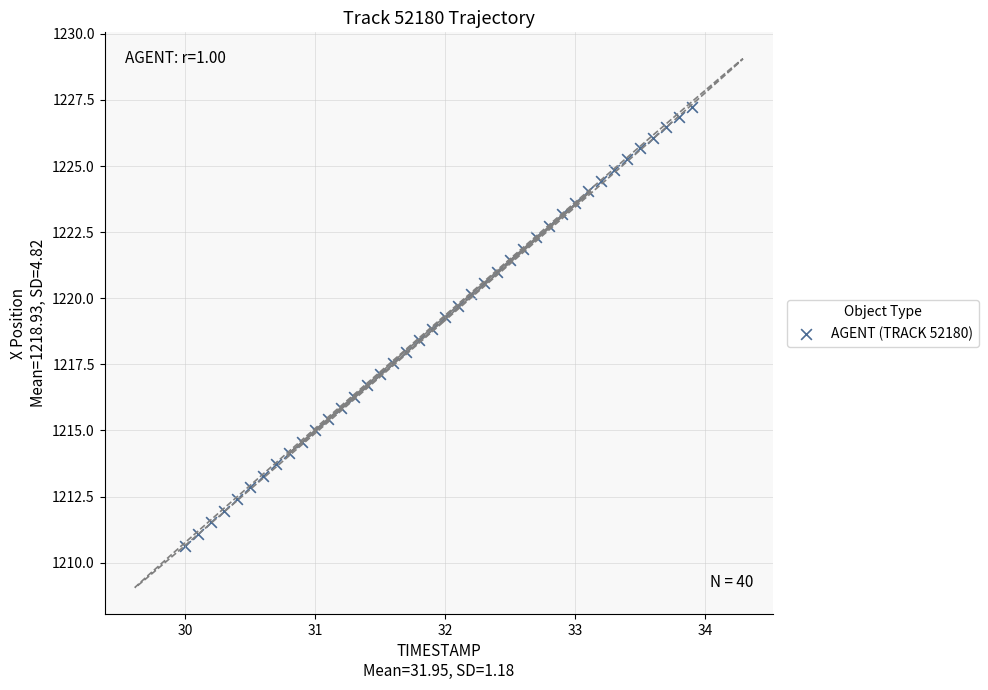

What is the range of X values (max minus min)?

3.9